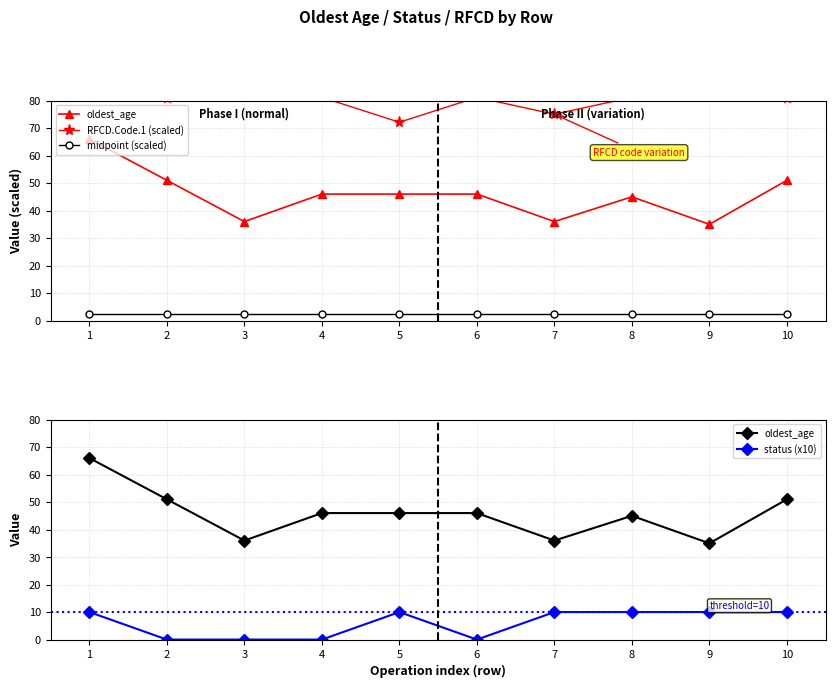

Reading left to right, extract all data points from this chart.

oldest_age: 1=66.0	2=51.0	3=36.0	4=46.0	5=46.0	6=46.0	7=36.0	8=45.0	9=35.0	10=51.0
RFCD.Code.1 (scaled): 1=81.2	2=81.0	3=81.2	4=81.2	5=72.1	6=81.2	7=75.0	8=81.2	9=114.0	10=81.1
midpoint (scaled): 1=2.5	2=2.5	3=2.5	4=2.5	5=2.5	6=2.5	7=2.5	8=2.5	9=2.5	10=2.5
status (x10): 1=10.0	2=0.0	3=0.0	4=0.0	5=10.0	6=0.0	7=10.0	8=10.0	9=10.0	10=10.0